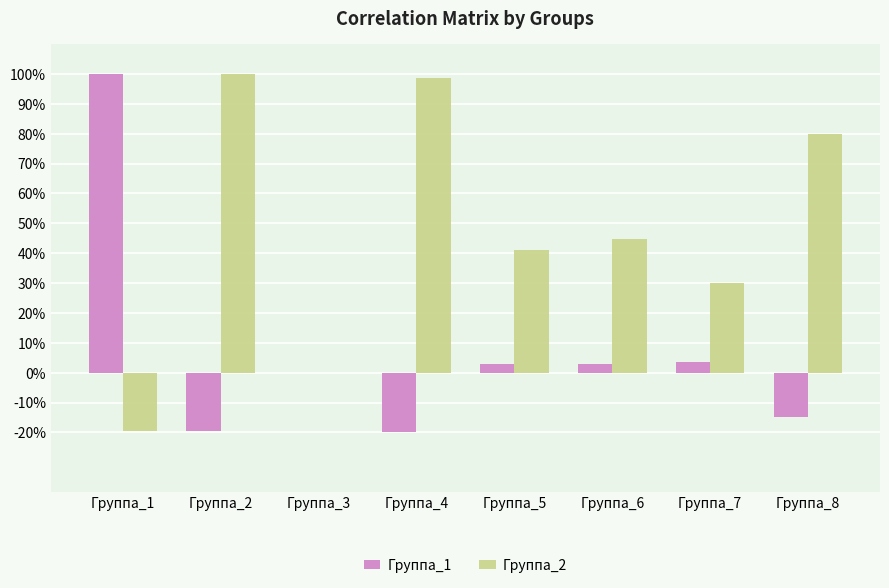

Reading left to right, list all the values displayed in this chart.

Группа_1: 1.0	-0.2	0.0	-0.2	0.0	0.0	0.0	-0.1
Группа_2: -0.2	1.0	0.0	1.0	0.4	0.4	0.3	0.8